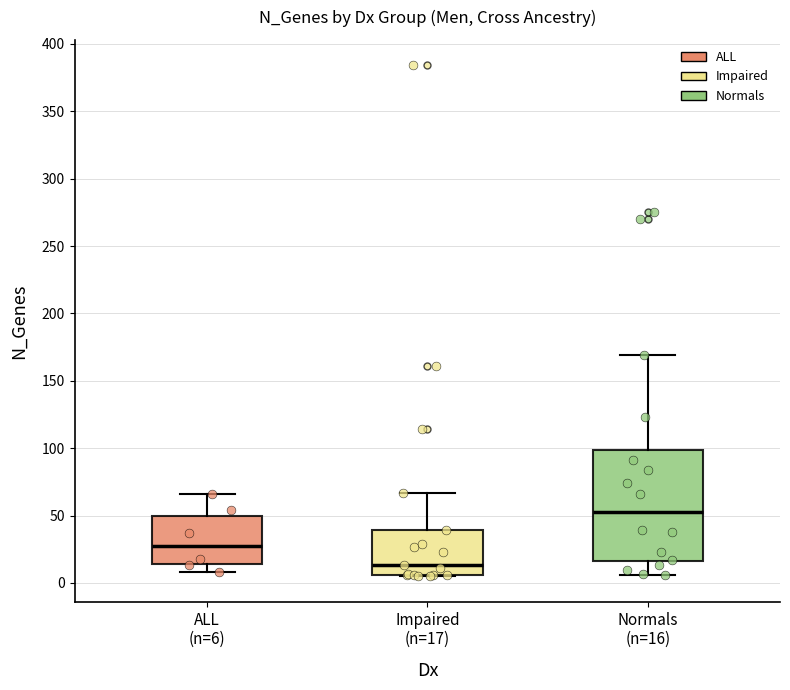

Reading left to right, transcribe this box plot: for each box, give where its median line is, the range the box spans, and where its two whiskers end, as read against the y-axis. The values are not printed on the chart, so give them approximately, as read against the axis.

ALL (n=6): median 30, box 15 to 50, whiskers 10 to 65
Impaired (n=17): median 15, box 5 to 40, whiskers 5 to 65
Normals (n=16): median 55, box 15 to 100, whiskers 5 to 170